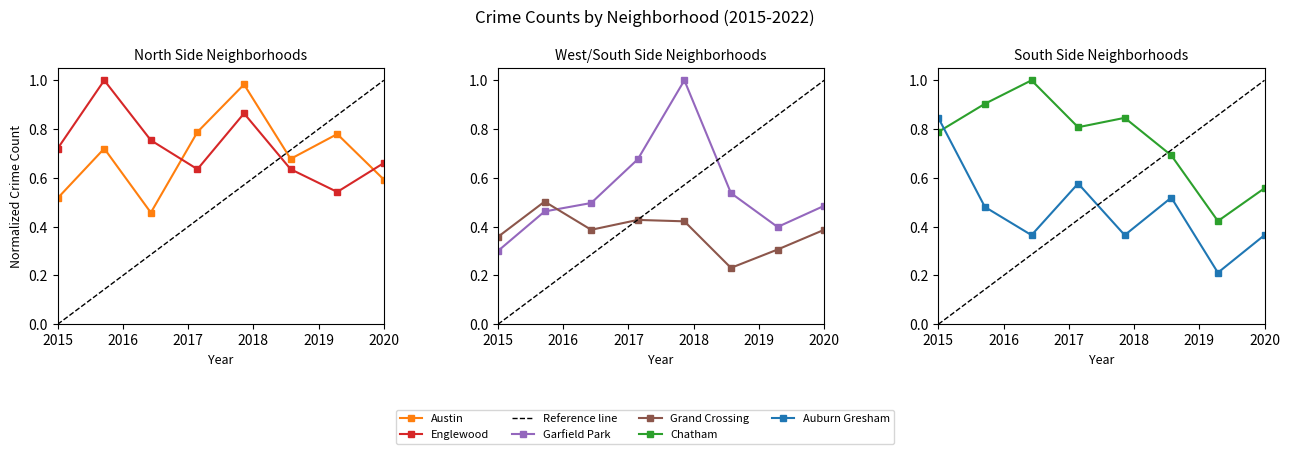

At which category does Garfield Park reach its first local peak?

2019